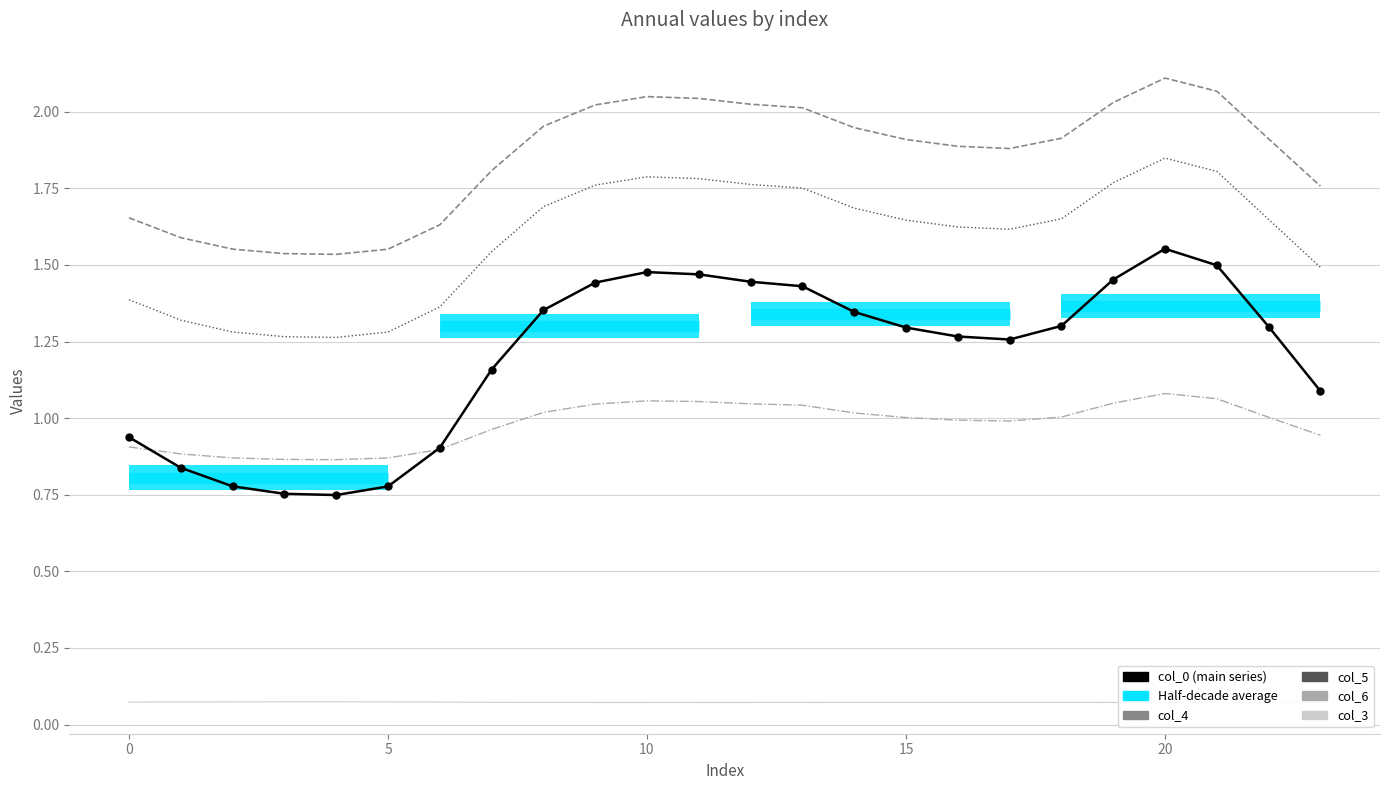

What is the difference between the highest and lowest values at 9?

2.0